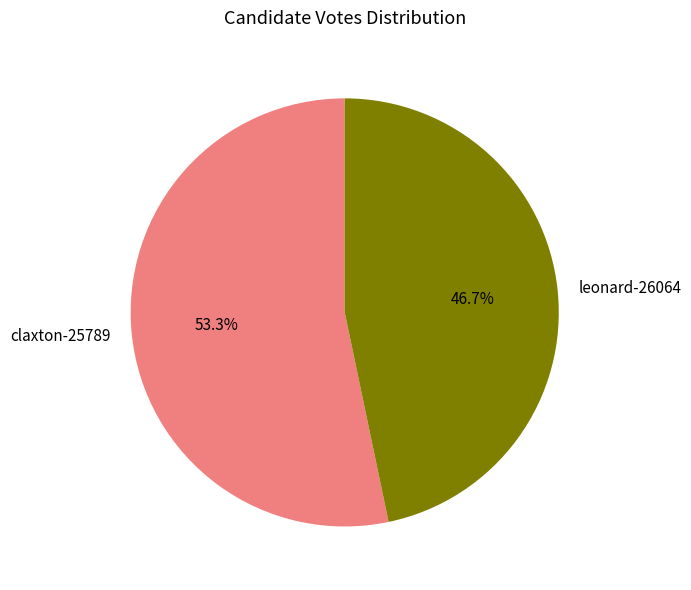

Combined, do leonard-26064 and claxton-25789 account for over 50%?

Yes